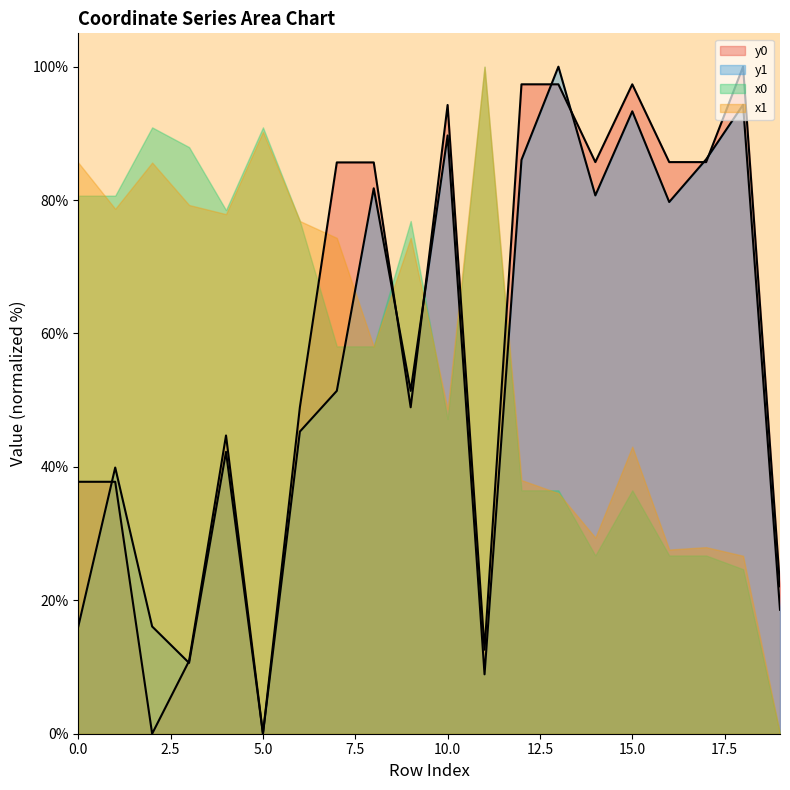

True or false: y1 and y0 cross at least once.

True